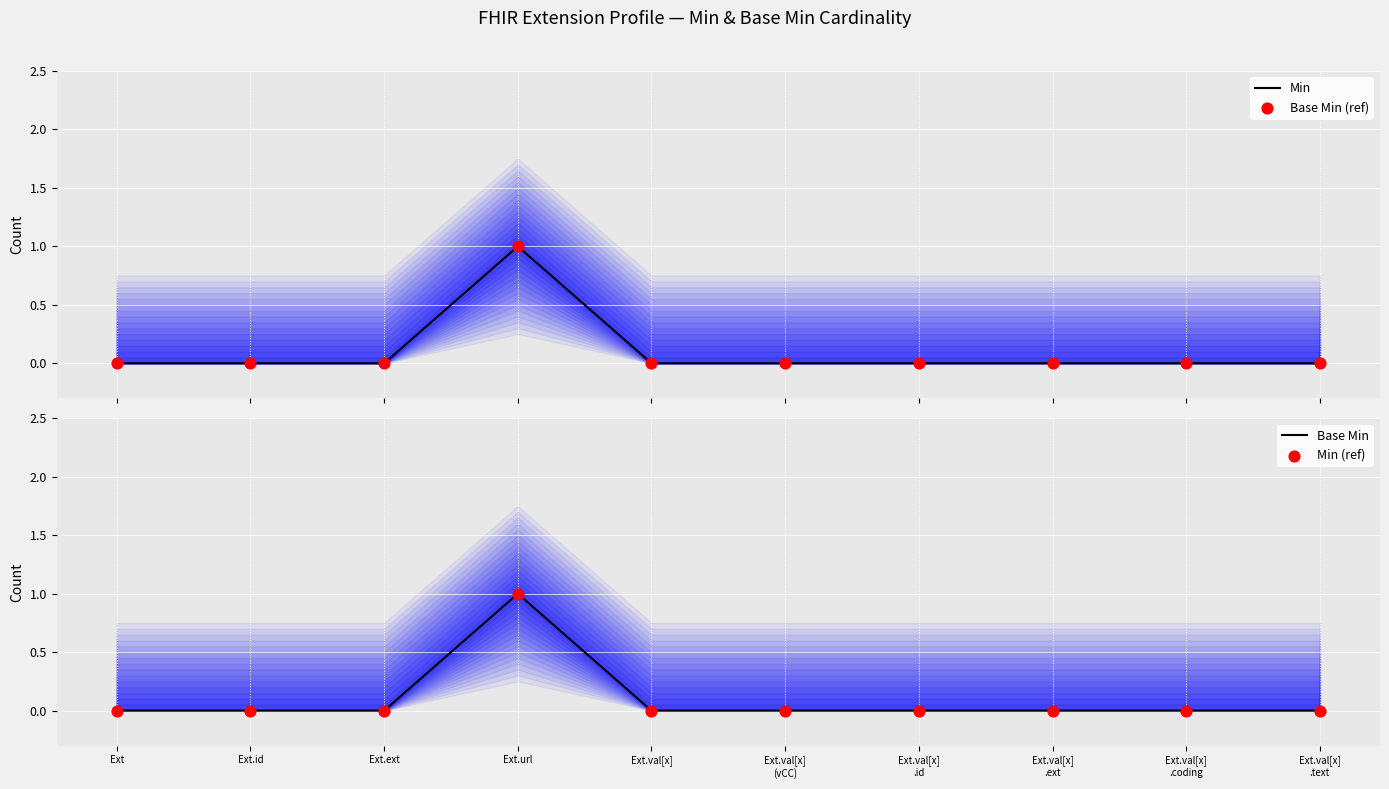

At which category is the sum across all series the highest?

Ext.url